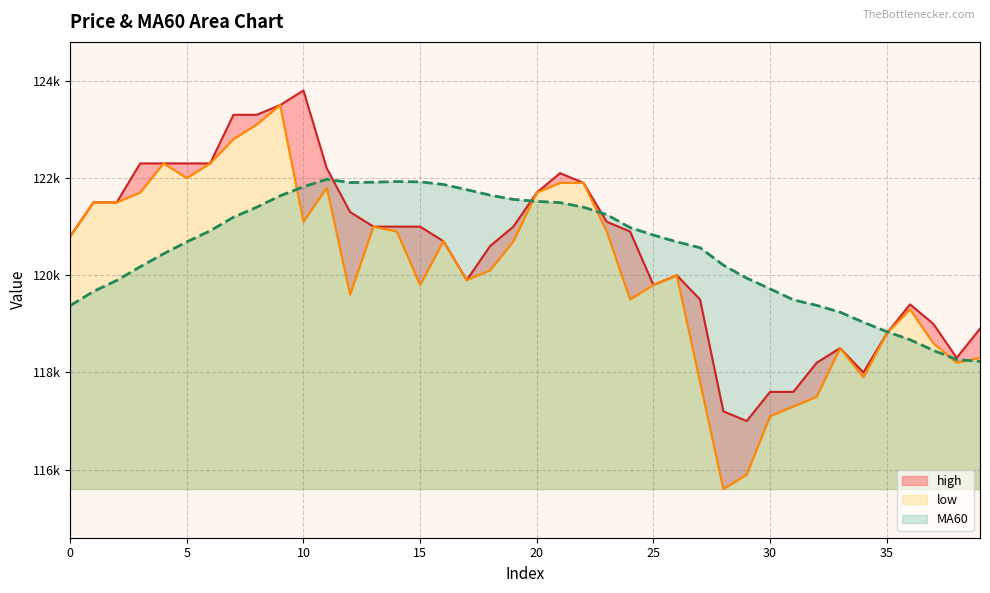

Does the chart display data point markers on the line(s)?

No